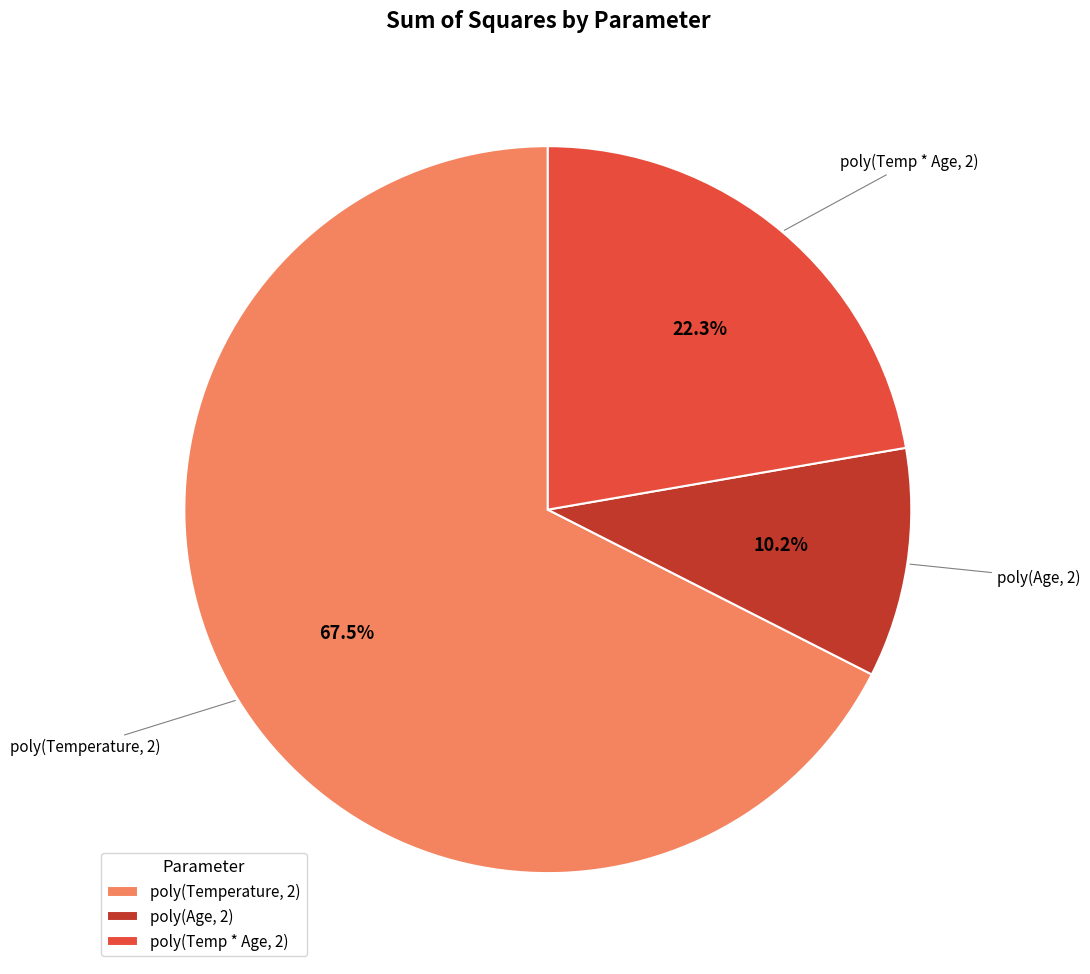

Which category has the smallest portion of the pie?

poly(Age, 2)